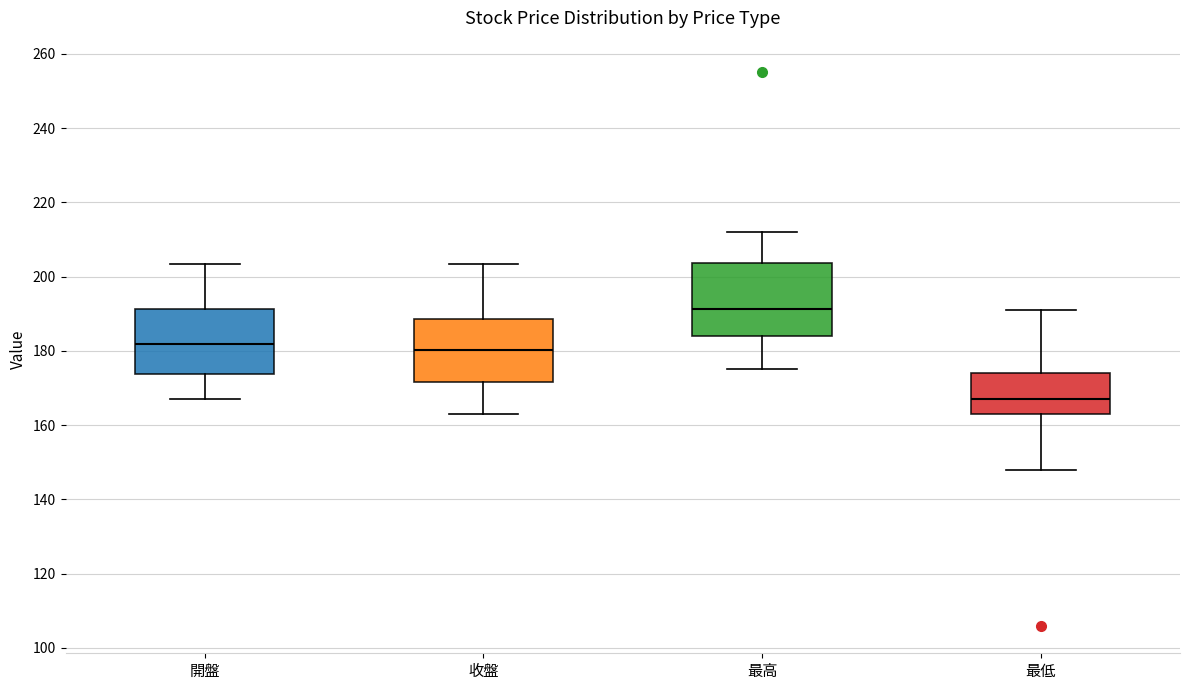

Comparing the boxes themselves (not the whiskers), which one is the tallest?

最高